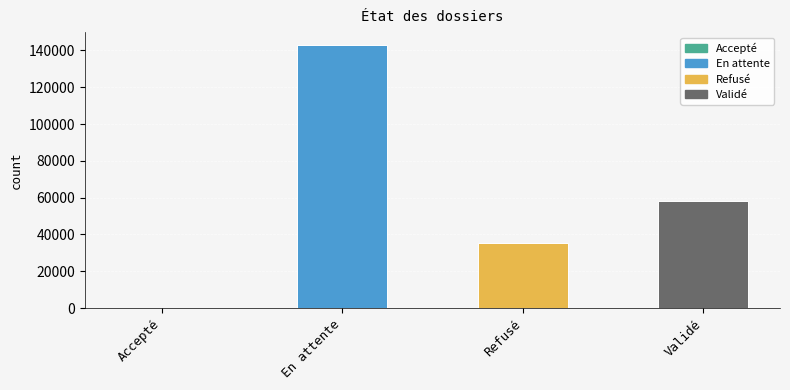

What is the sum of all values?

236042